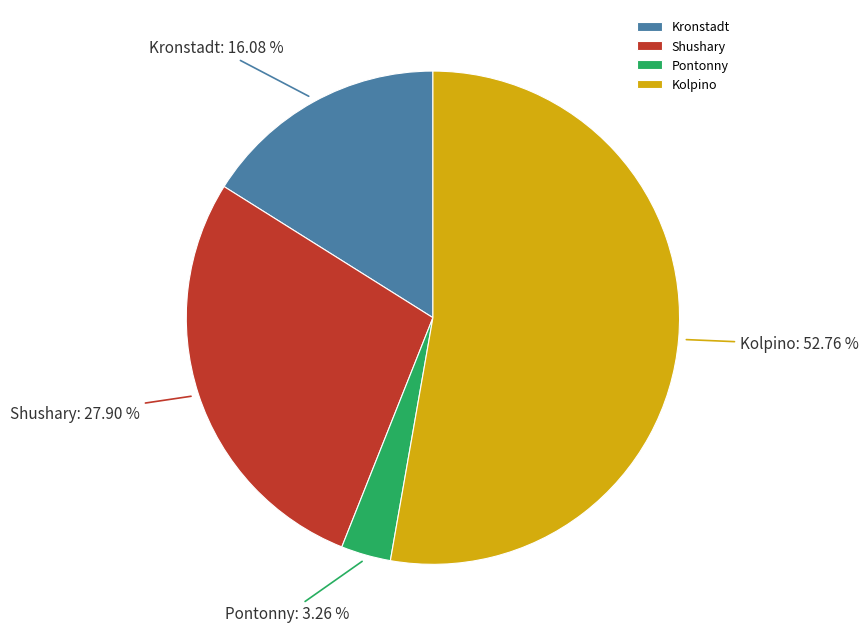

To the nearest percent, what is the difference between the Kolpino and Shushary slice percentages?

25%